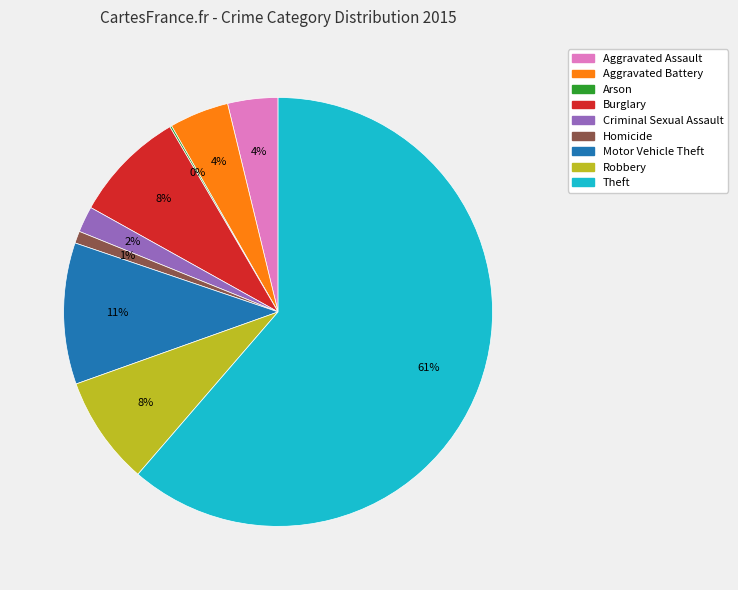

Which slice represents more than half of the pie?

Theft